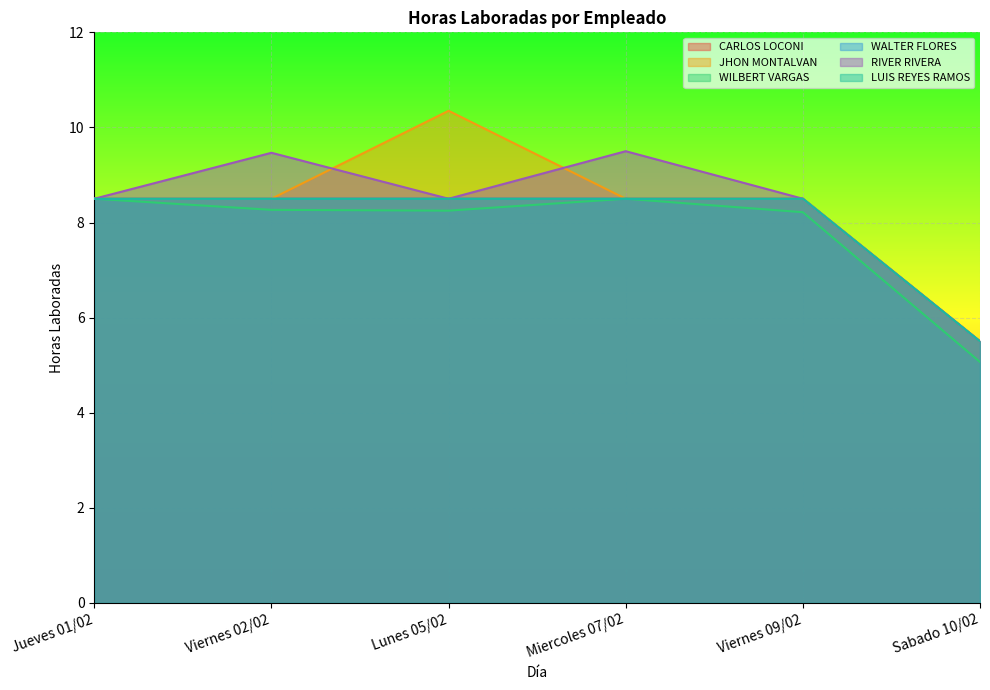

Is it true that WALTER FLORES equals 14.1 at Miercoles 07/02?

False